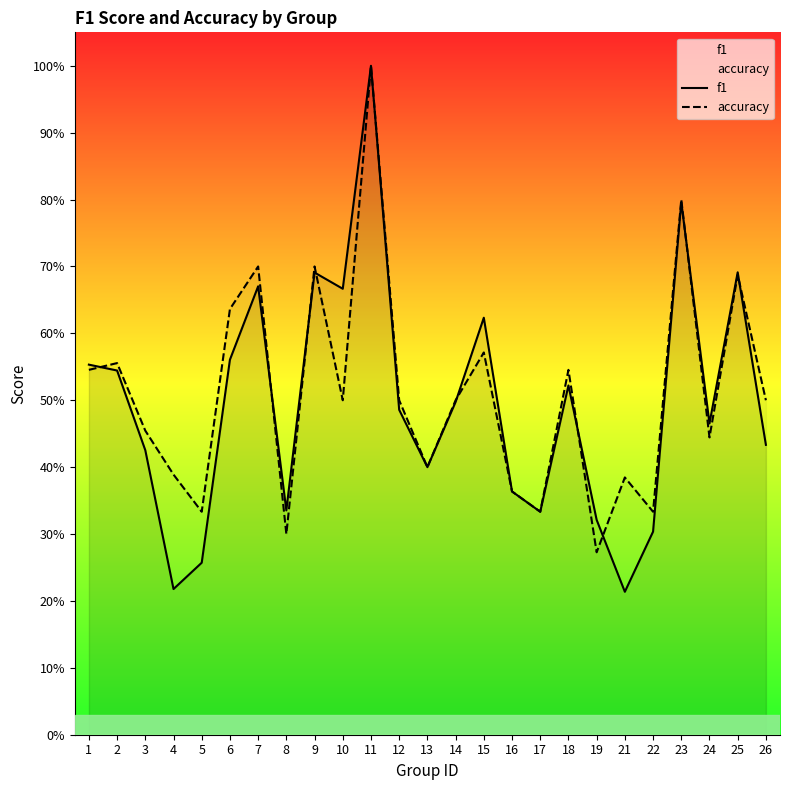

What is the total value across all series at 24?

0.9